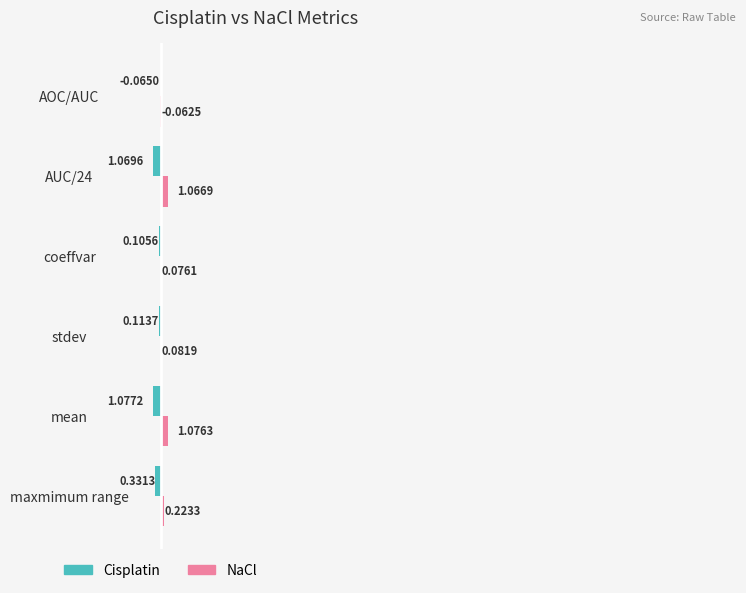

How many values in NaCl are below zero?

1